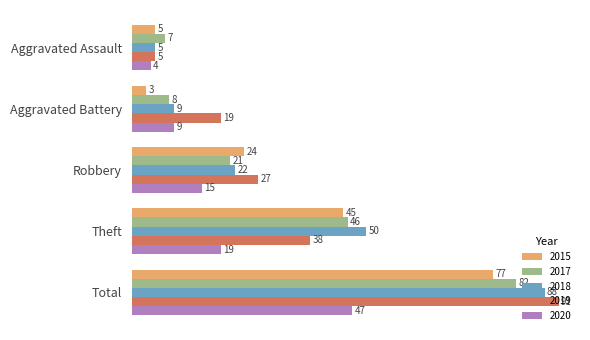

What is the difference between the 2020 values at Aggravated Assault and Total?

43